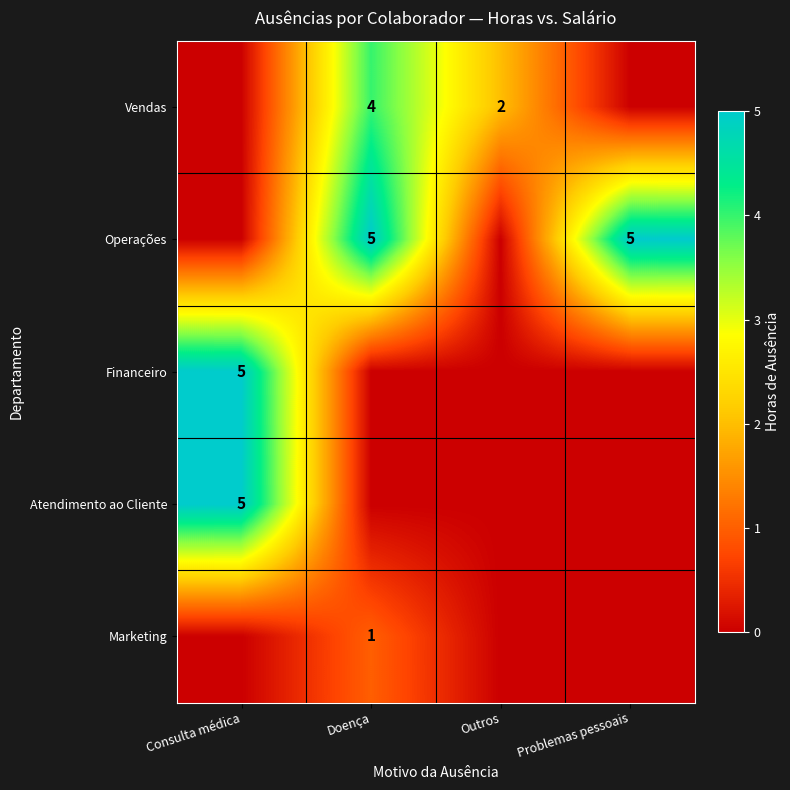

Which has a higher value, Problemas pessoais or Doença?

Doença